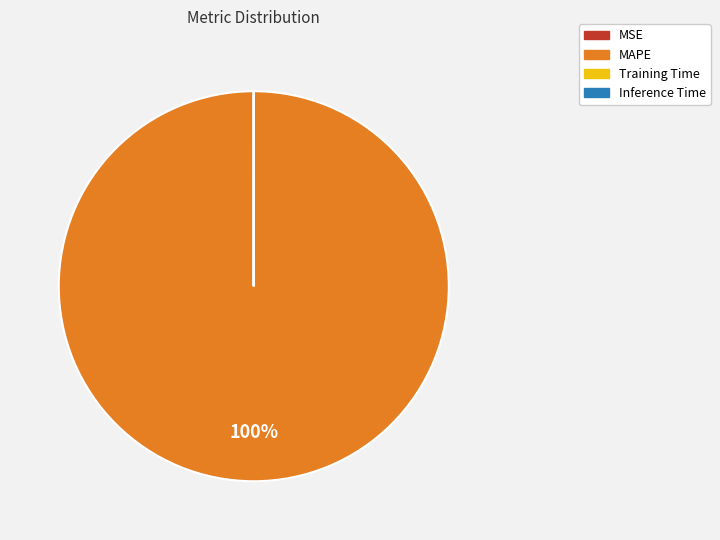

The MAPE slice represents 100% of the pie. True or false?

True